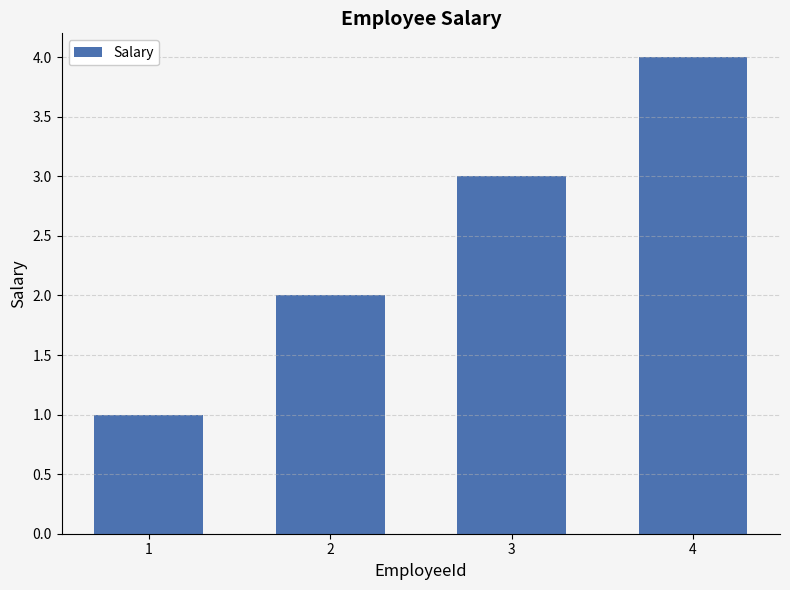

Rank the categories by value from highest to lowest.

4, 3, 2, 1